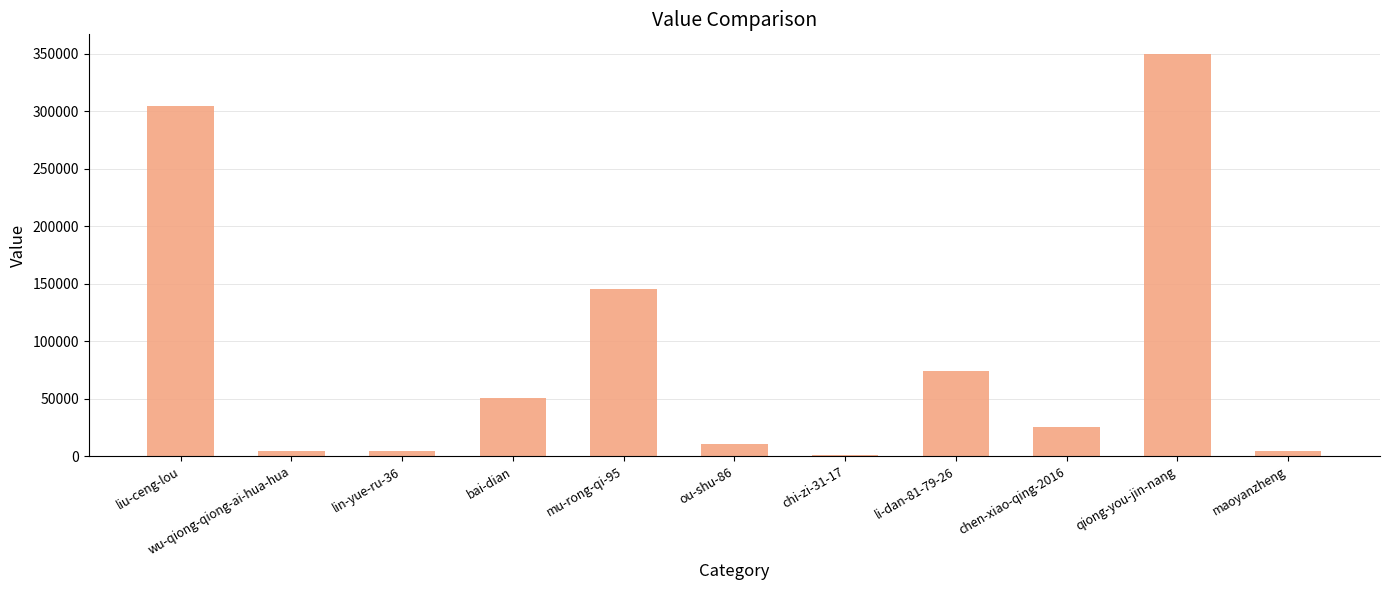

What is the change in value from wu-qiong-qiong-ai-hua-hua to mu-rong-qi-95?

+140776